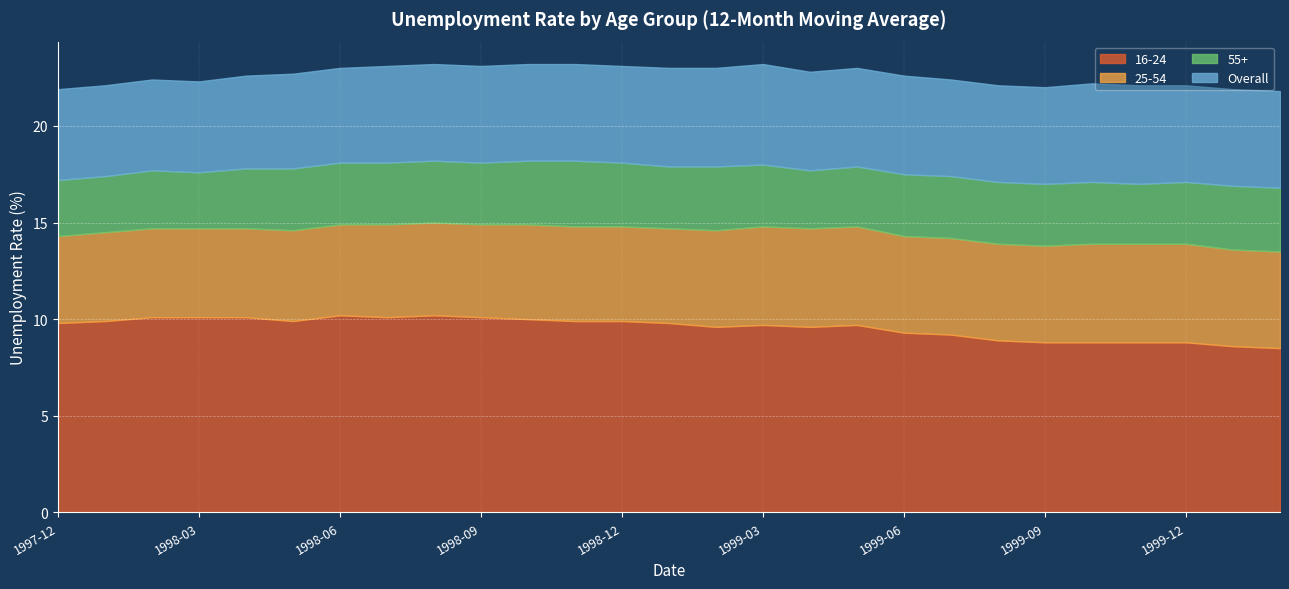

Where is the first local maximum for Overall?

1999-03